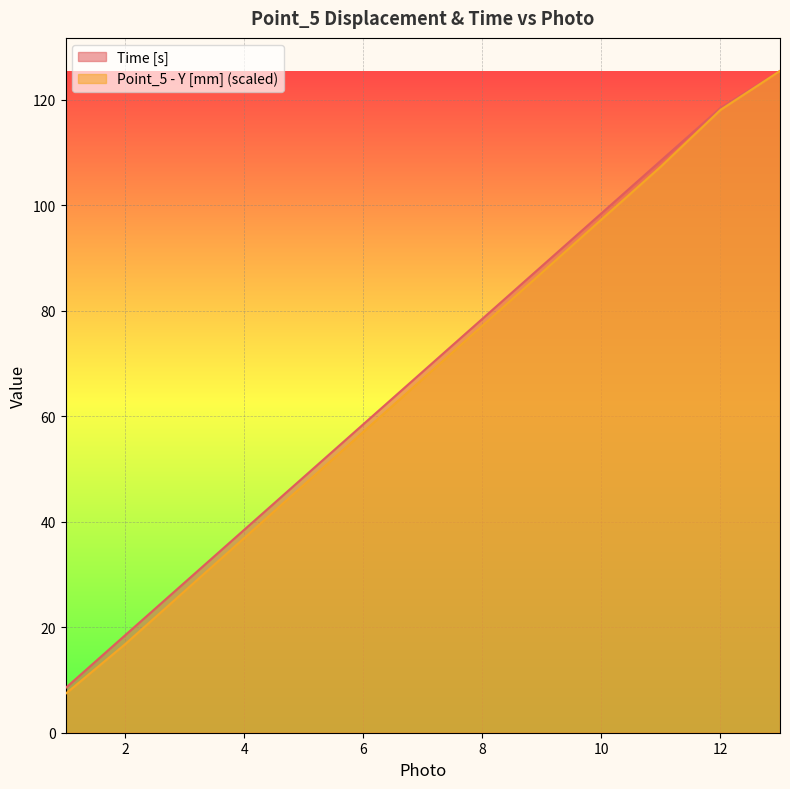

What is the spread (max minus min) of values at 2?

1.7